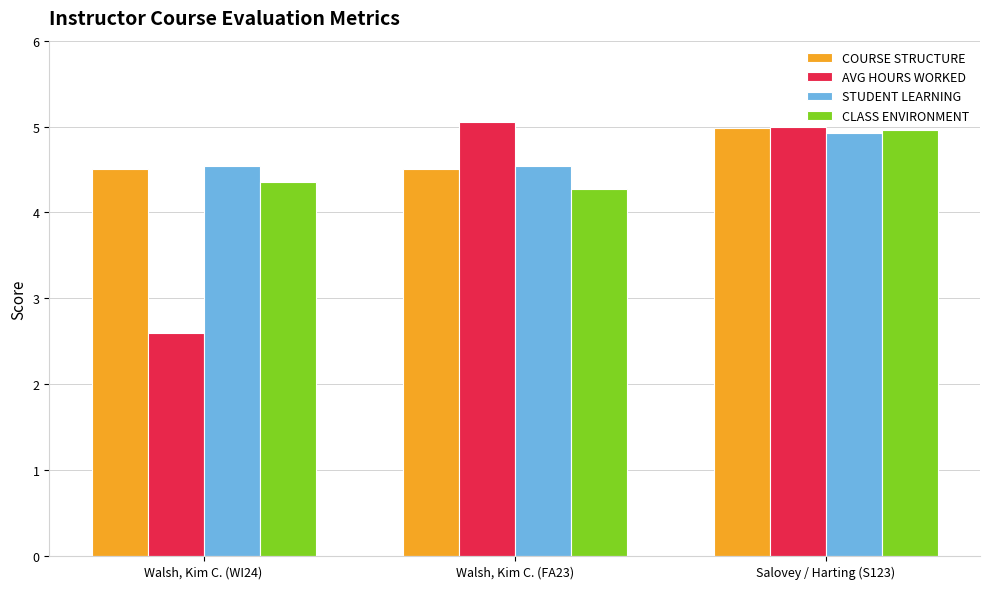

Is it true that CLASS ENVIRONMENT equals 4.3 at Walsh, Kim C. (FA23)?

True